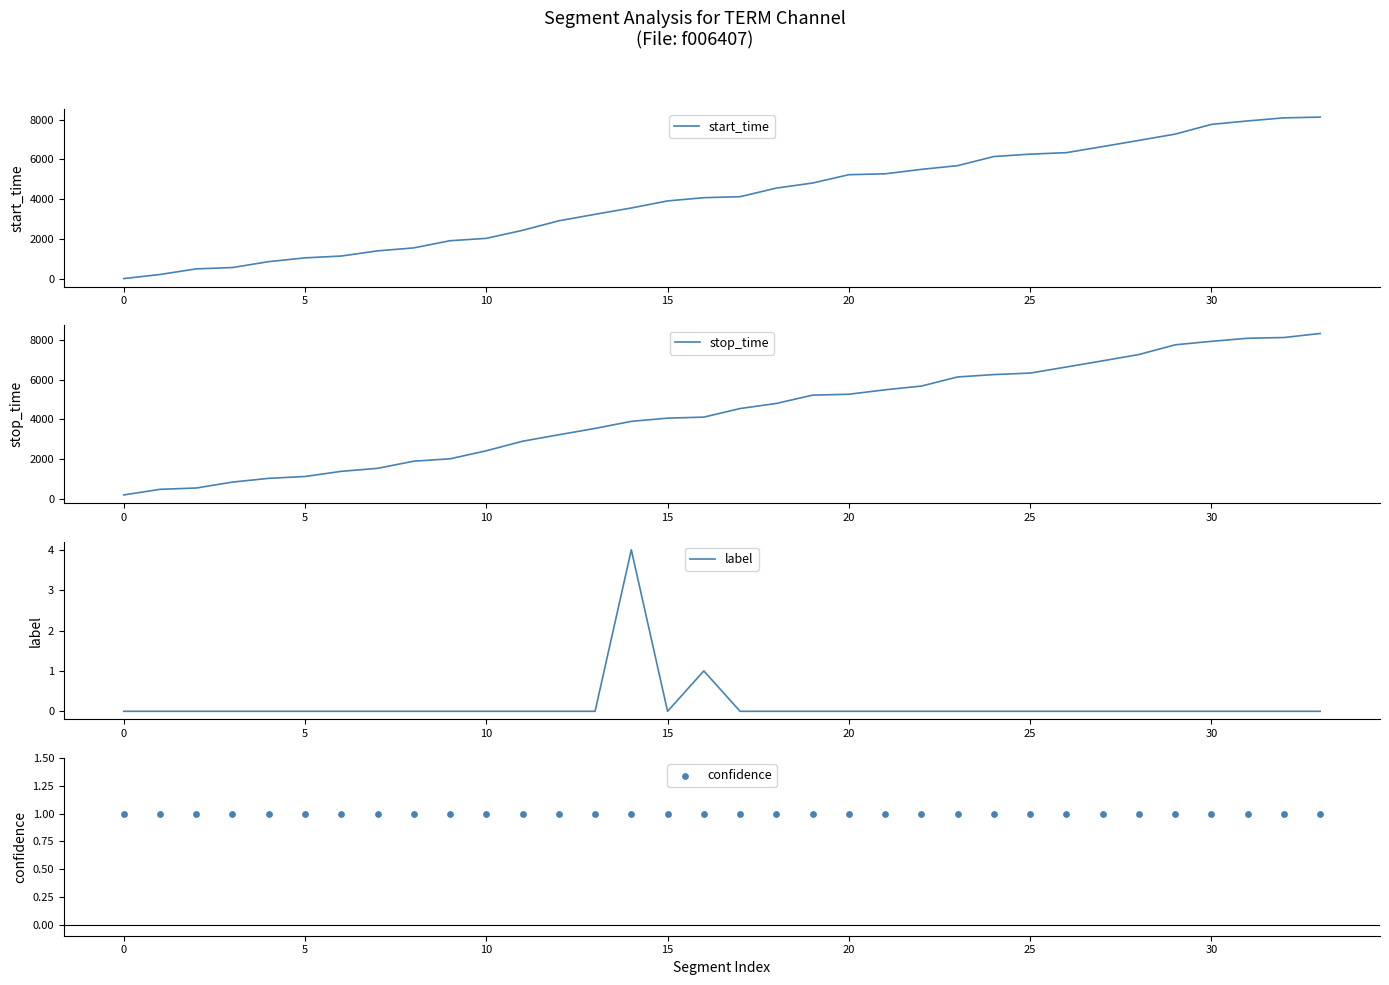

Which series has the widest spread of Y values?

start_time